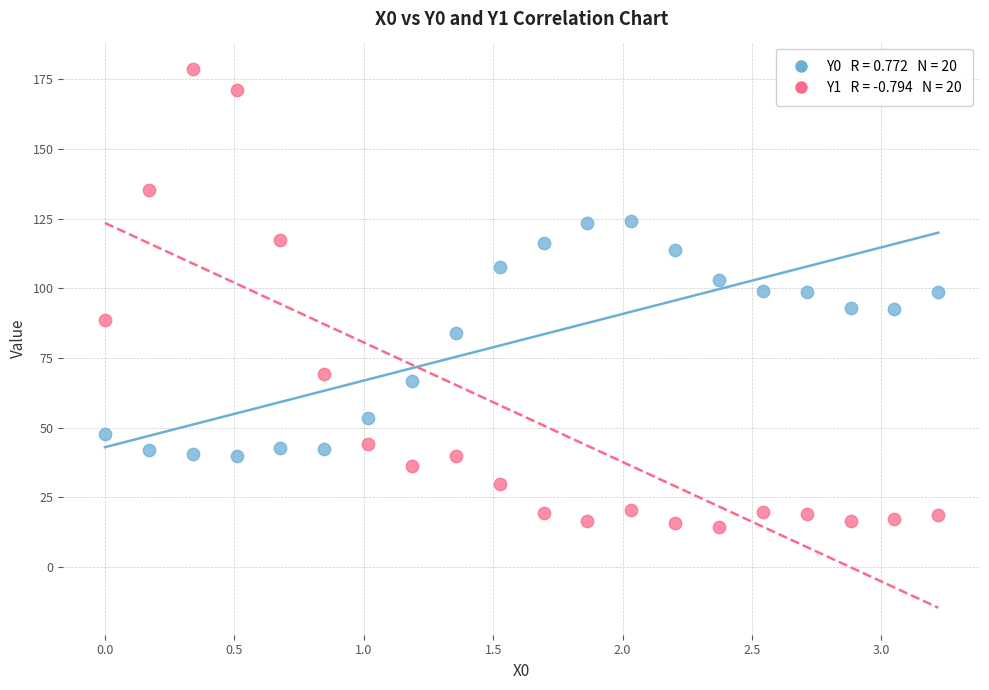

Across all data points, what is the range of Y values (max minus min)?

164.4